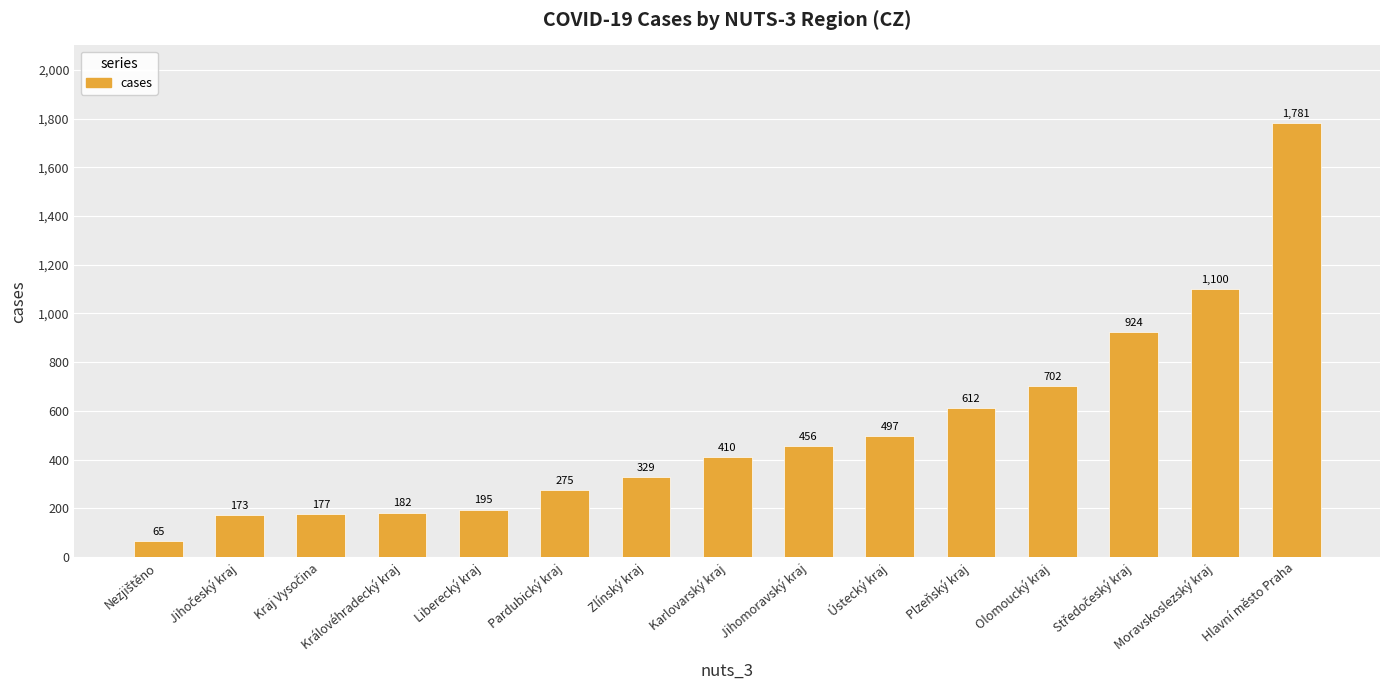

What is the greatest value displayed?

1781